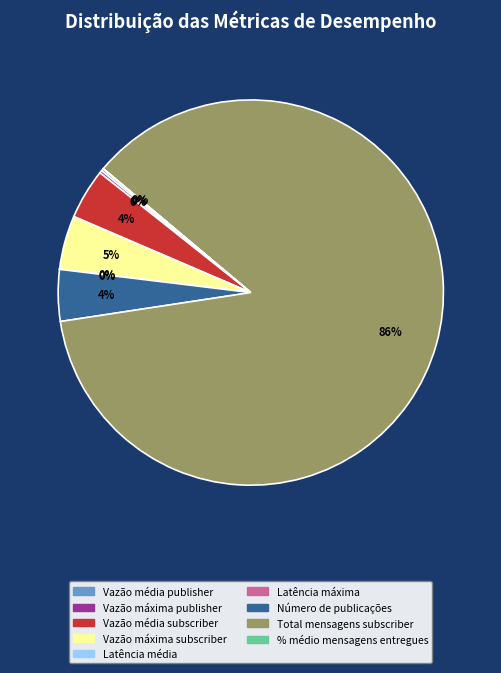

To the nearest percent, what portion does Vazão máxima subscriber represent?

5%